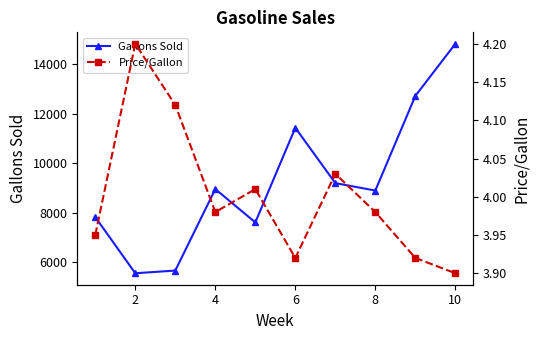

At which category does Gallons Sold reach its first local peak?

4